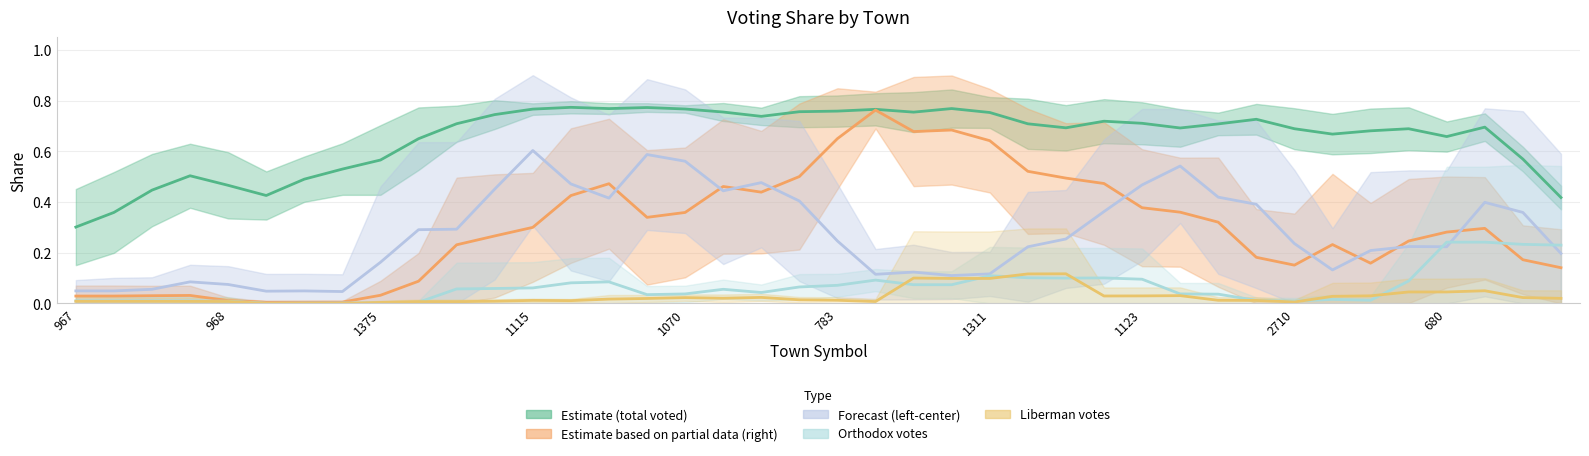

Does the chart have visible grid lines?

Yes